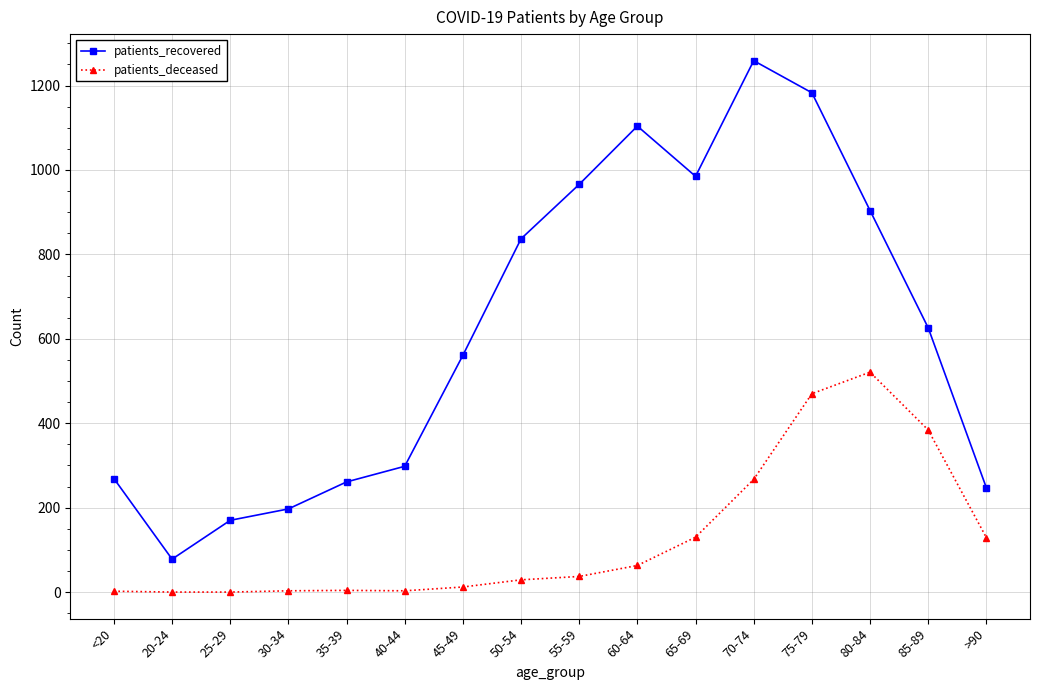

Rank the series by their maximum value, from highest to lowest.

patients_recovered, patients_deceased